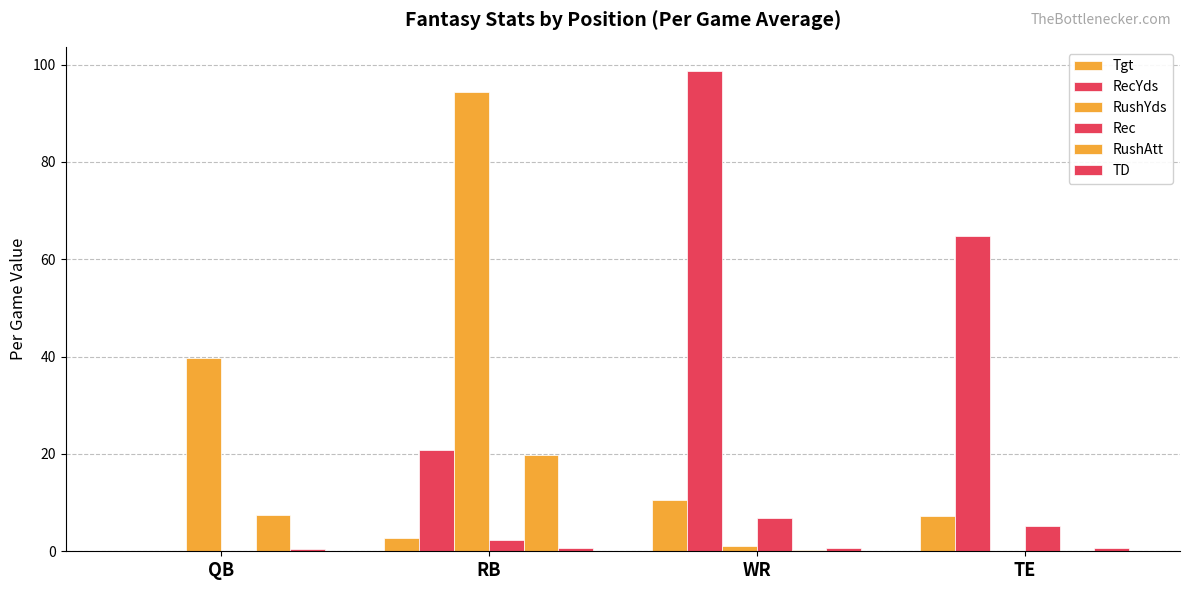

Count the number of categories in the chart.

4